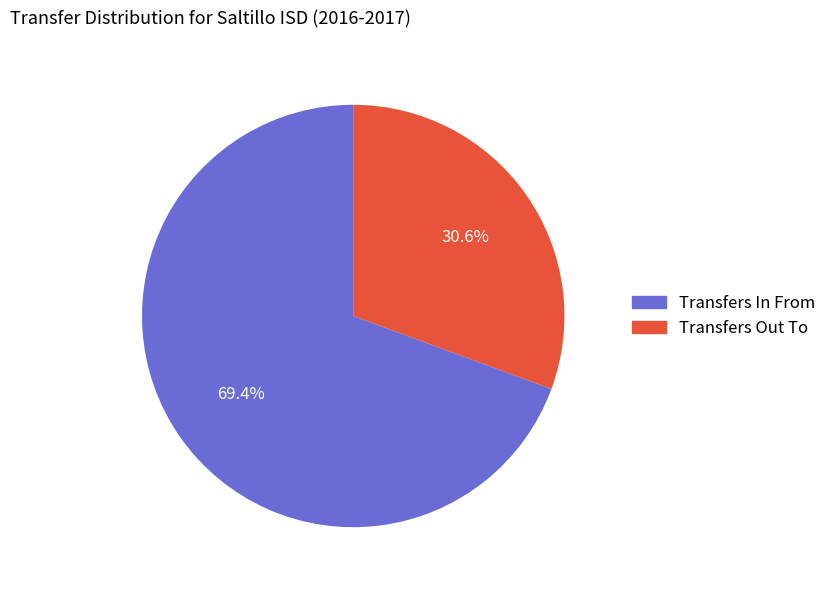

To the nearest percent, what percentage of the pie is Transfers Out To?

31%